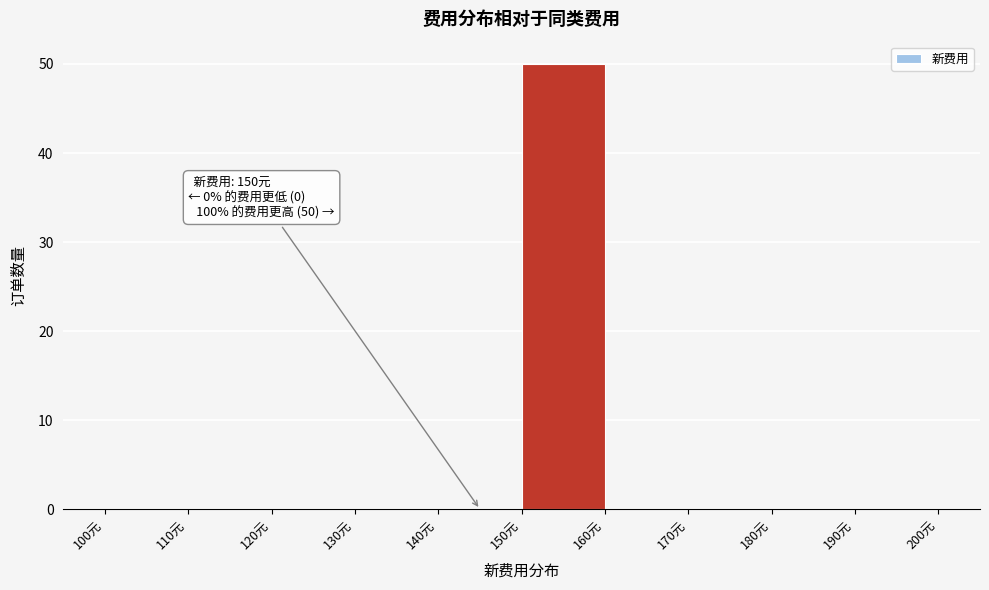

Which range on the x-axis has the tallest bar?

150 to 160